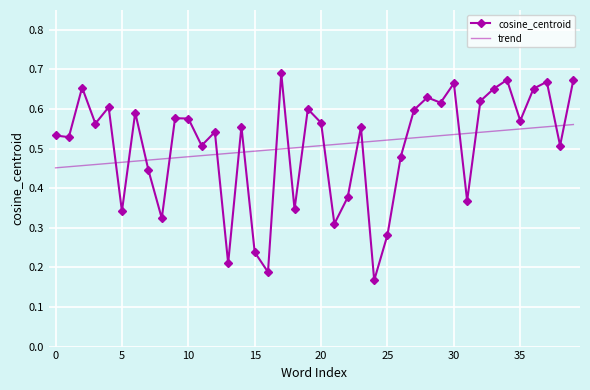

After their last crossing, which series has the higher values: cosine_centroid or trend?

cosine_centroid